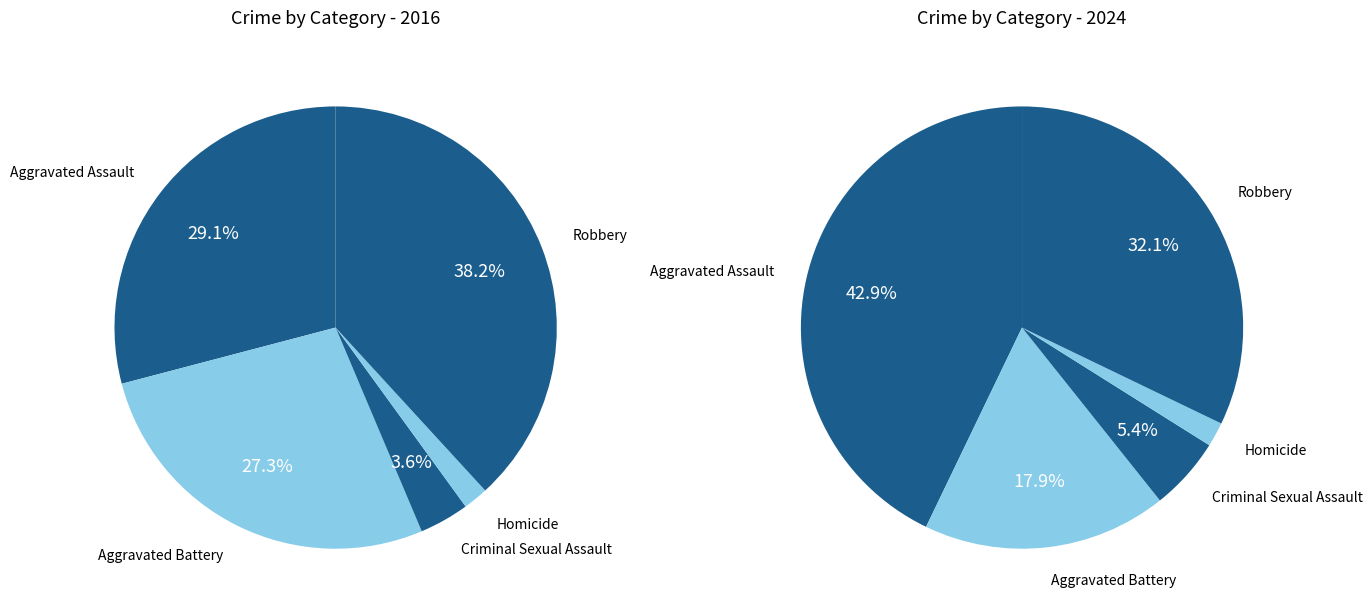

Is 3 the majority of the pie?

No